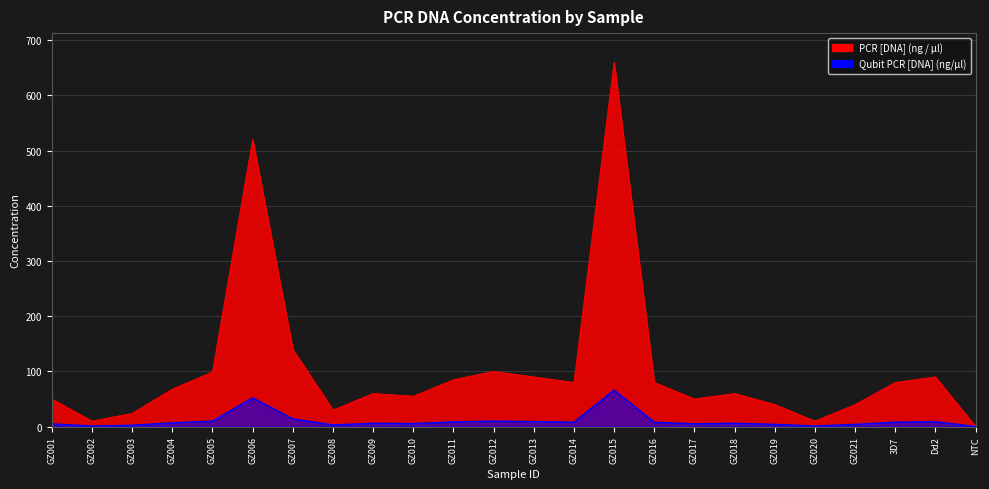

Reading left to right, transcribe all the data shown in this chart.

PCR [DNA] (ng / µl): GZ001=50.0	GZ002=10.0	GZ003=24.0	GZ004=68.0	GZ005=99.0	GZ006=520.0	GZ007=140.0	GZ008=30.0	GZ009=60.0	GZ010=55.0	GZ011=85.0	GZ012=100.0	GZ013=90.0	GZ014=80.0	GZ015=660.0	GZ016=80.0	GZ017=50.0	GZ018=60.0	GZ019=40.0	GZ020=10.0	GZ021=40.0	3D7=80.0	Dd2=90.0	NTC=0.1
Qubit PCR [DNA] (ng/µl): GZ001=5.0	GZ002=1.0	GZ003=2.4	GZ004=6.8	GZ005=9.9	GZ006=52.0	GZ007=14.0	GZ008=3.0	GZ009=6.0	GZ010=5.5	GZ011=8.5	GZ012=10.0	GZ013=9.0	GZ014=8.0	GZ015=66.0	GZ016=8.0	GZ017=5.0	GZ018=6.0	GZ019=4.0	GZ020=1.0	GZ021=4.0	3D7=8.0	Dd2=9.0	NTC=0.0